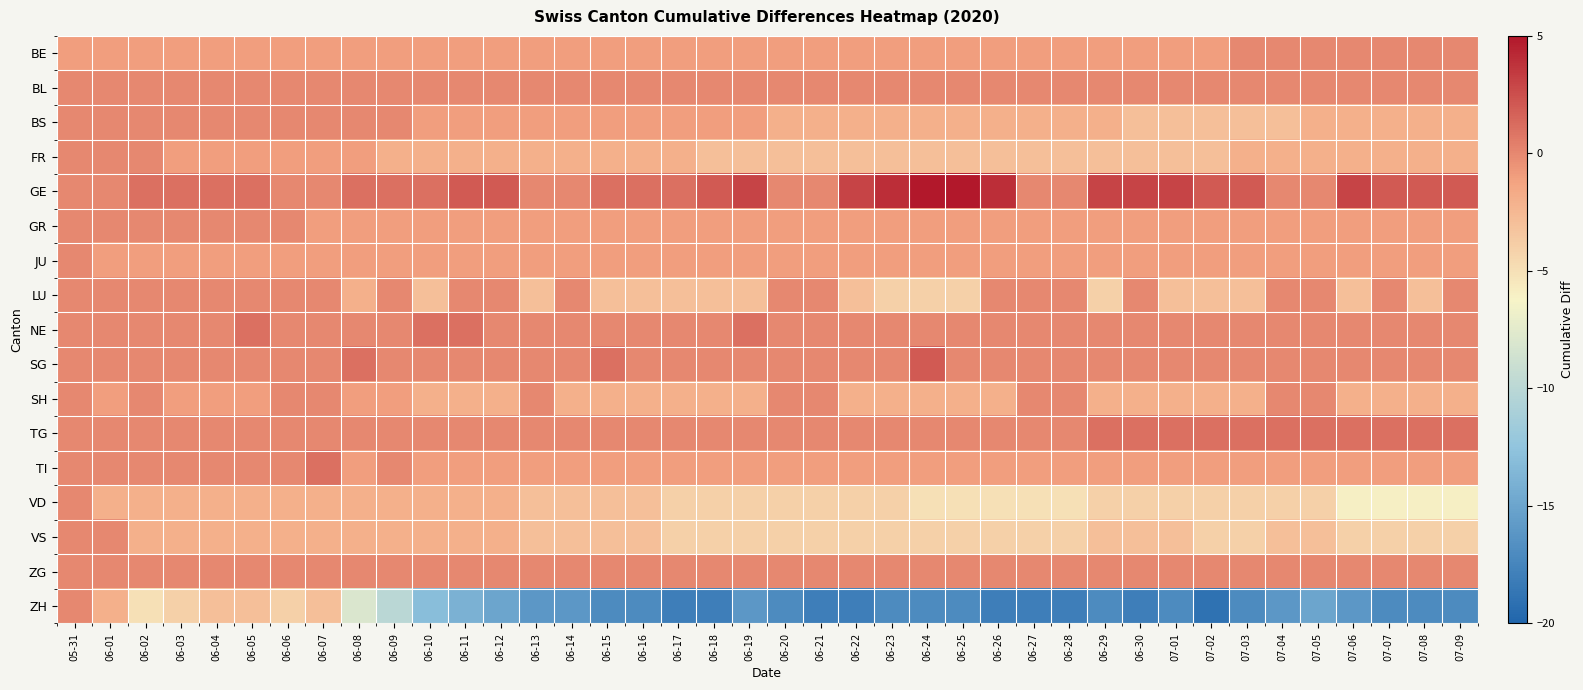

What is the spread (max minus min) of values at 06-14?

16